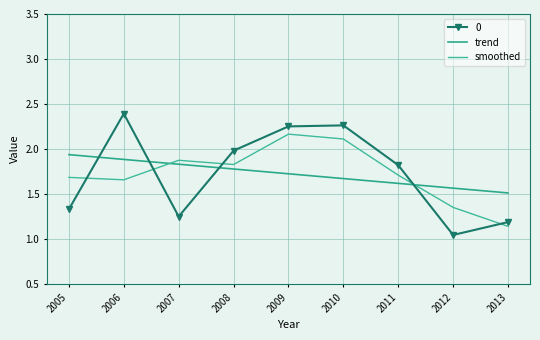

List the series in order of their peak value, lowest first.

trend, smoothed, 0